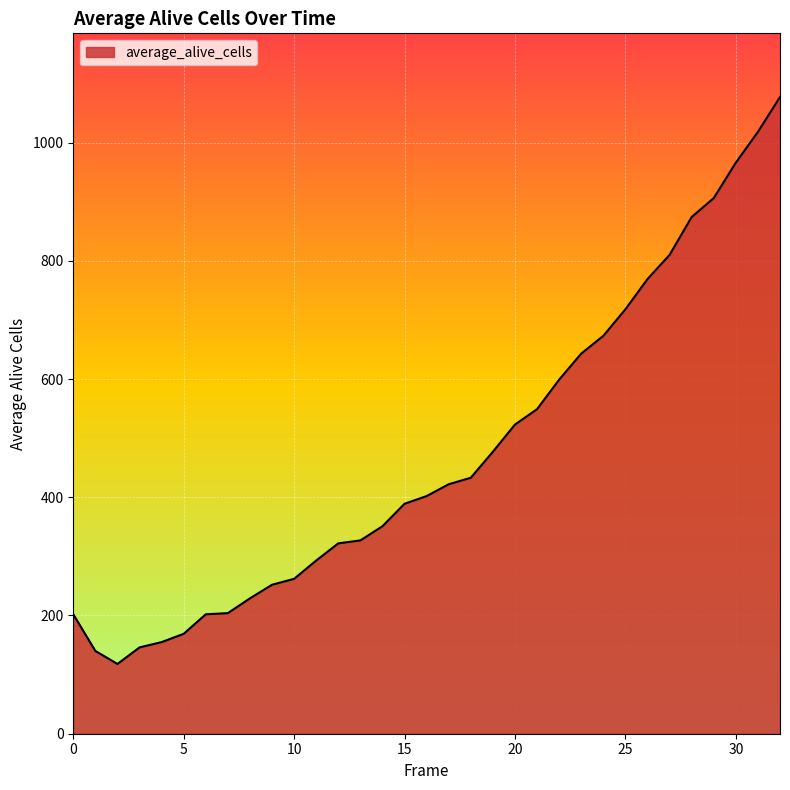

What is the difference between the maximum and minimum values?

959